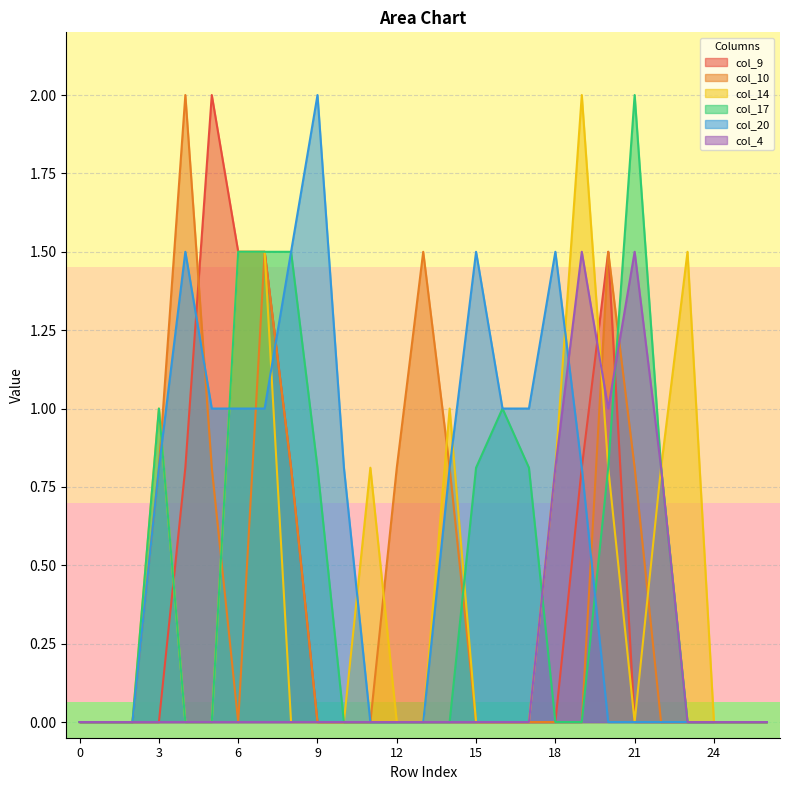

What is the total value across all series at 11?

0.8